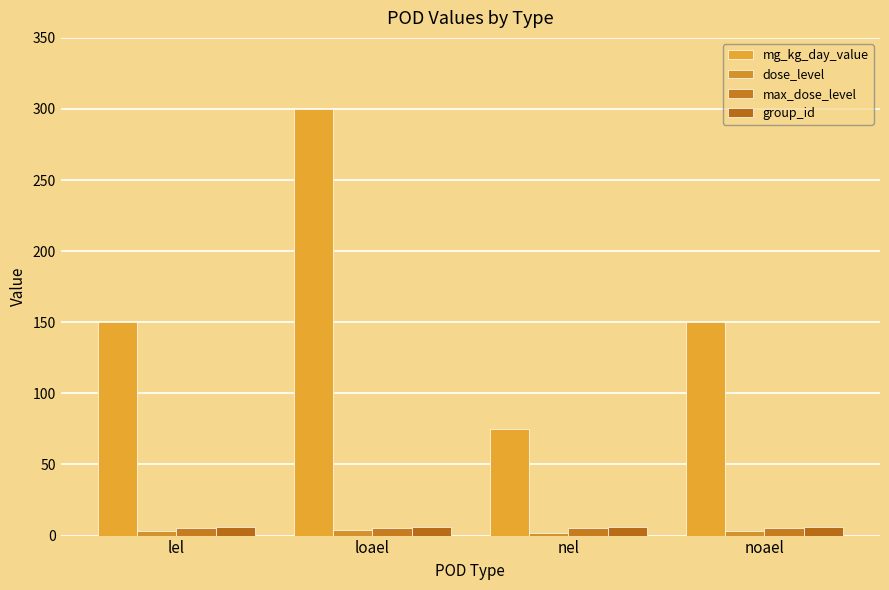

True or false: group_id has a value of 11 at loael.

False